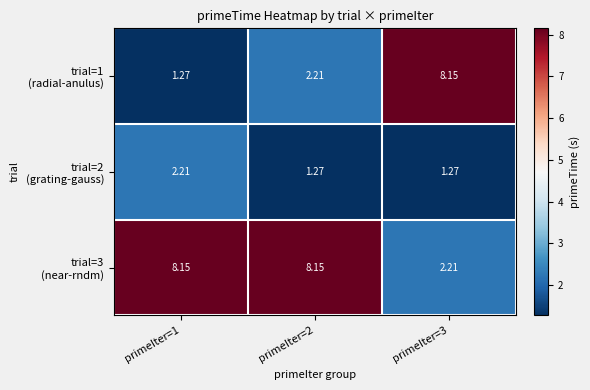

How many data points does each series have?

3